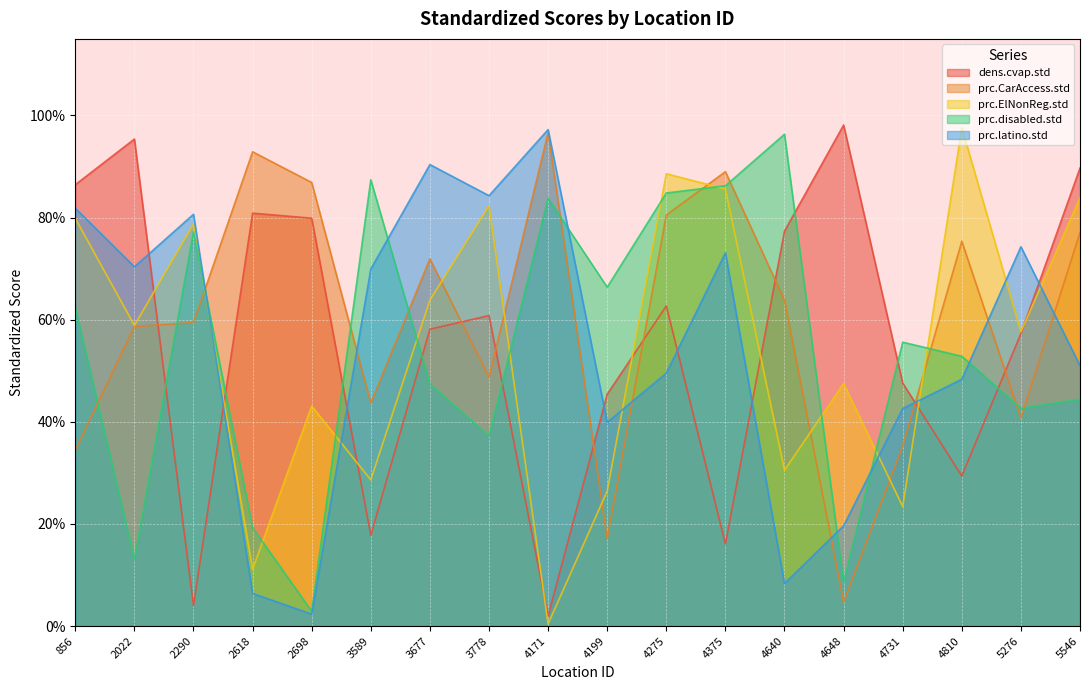

True or false: prc.ElNonReg.std and prc.latino.std intersect in this chart.

True